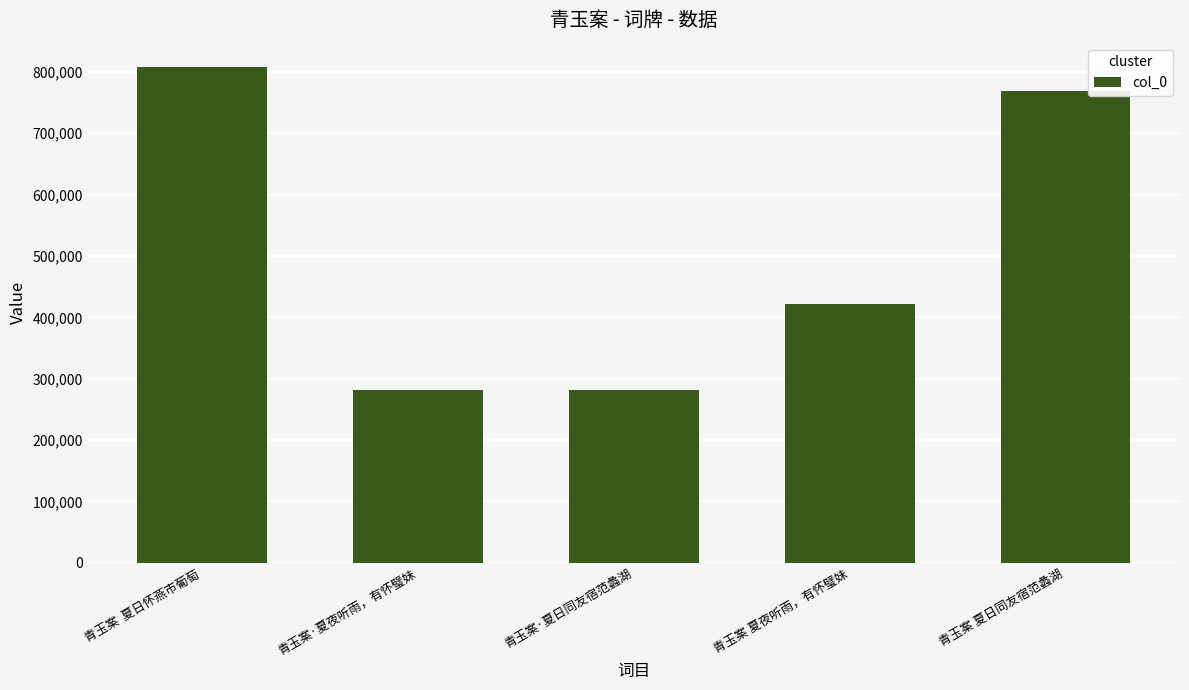

What is the average value?

511732